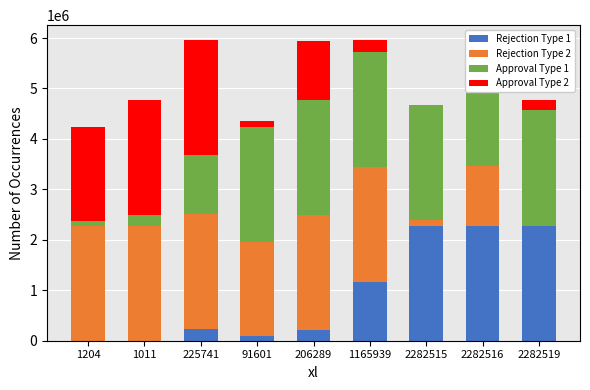

The value of Rejection Type 1 at 2282515 is 2282515. True or false?

True